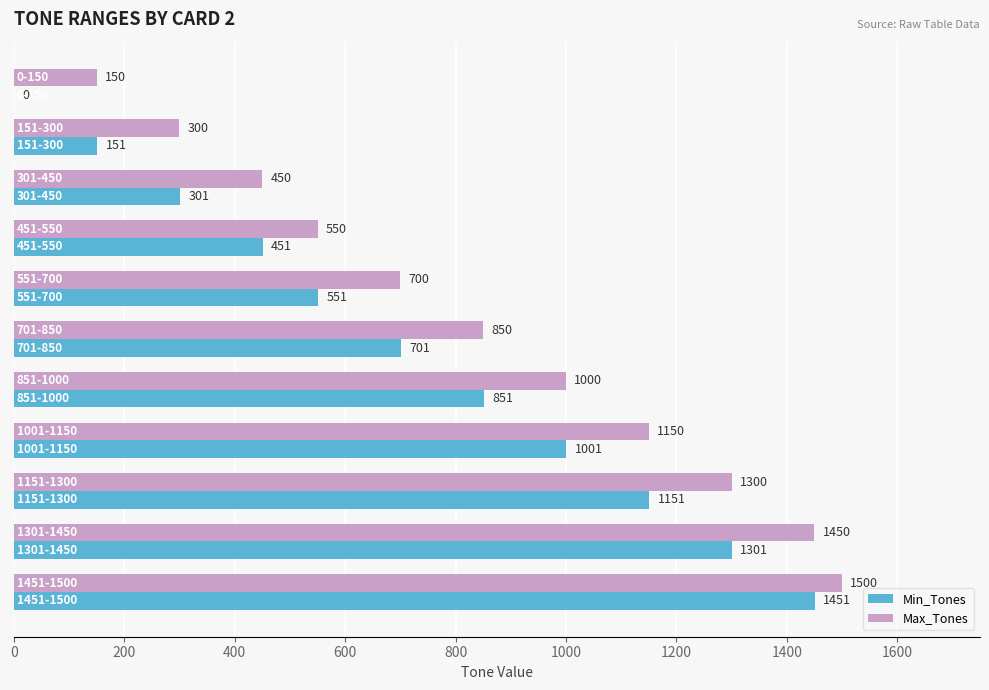

Which series has the largest total across all categories?

Max_Tones